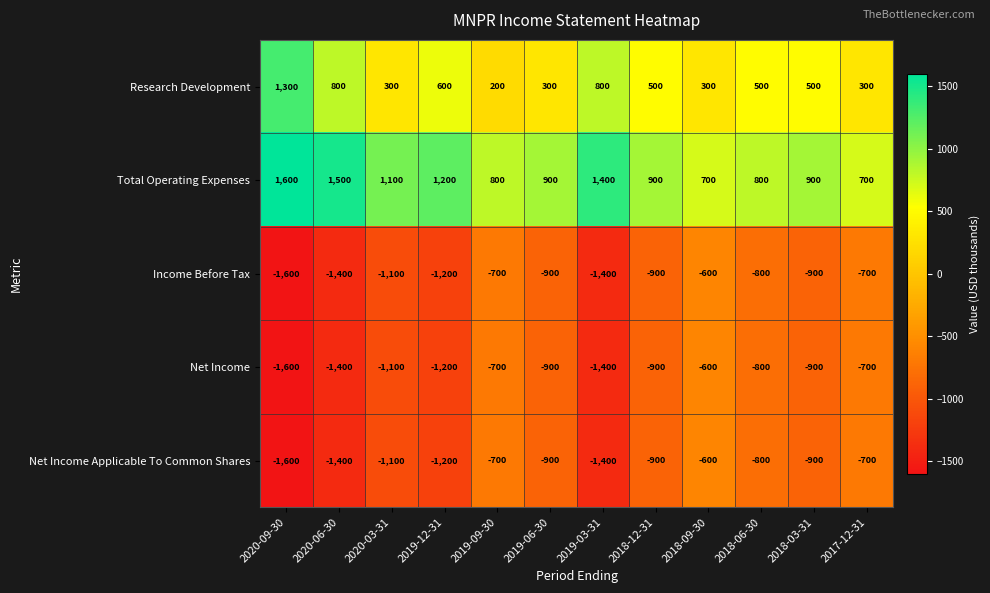

True or false: Net Income has a value of -1095 at 2018-06-30.

False